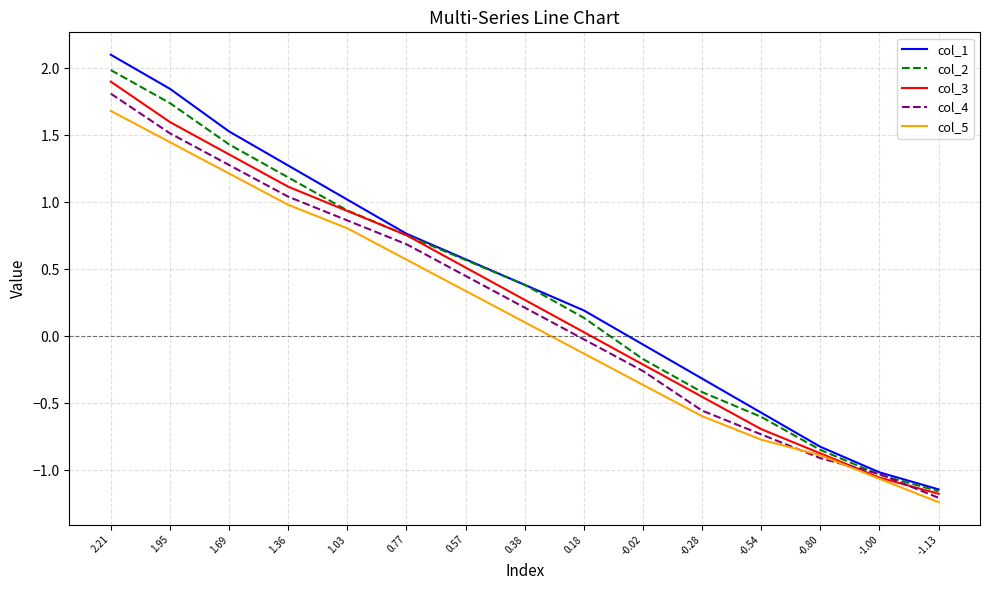

List the series in order of their peak value, highest first.

col_1, col_2, col_3, col_4, col_5